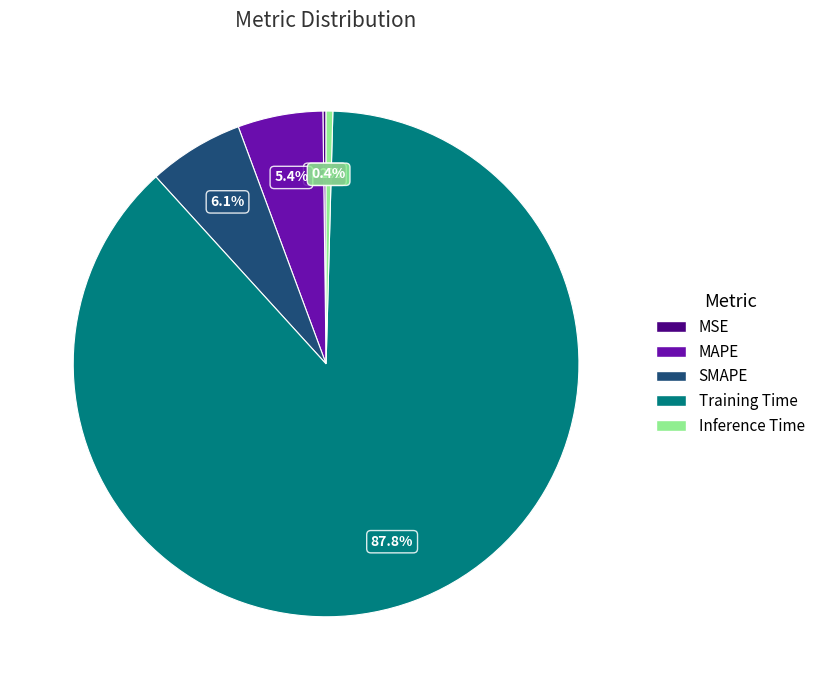

Is the sum of MAPE and SMAPE greater than half?

No